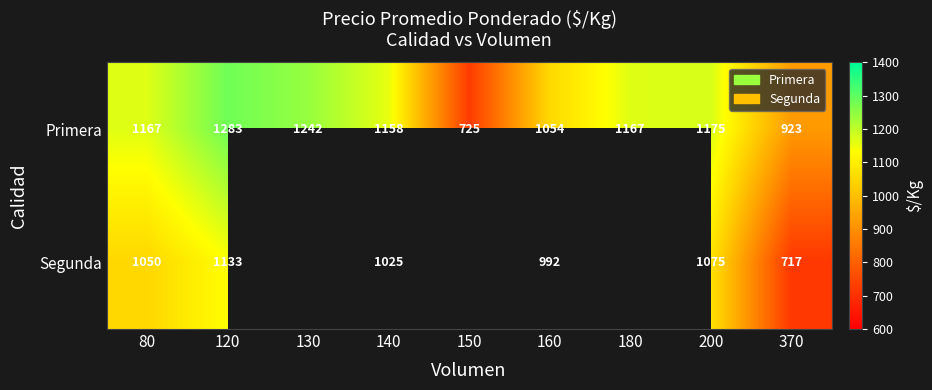

What is the spread (max minus min) of values at 120?

150